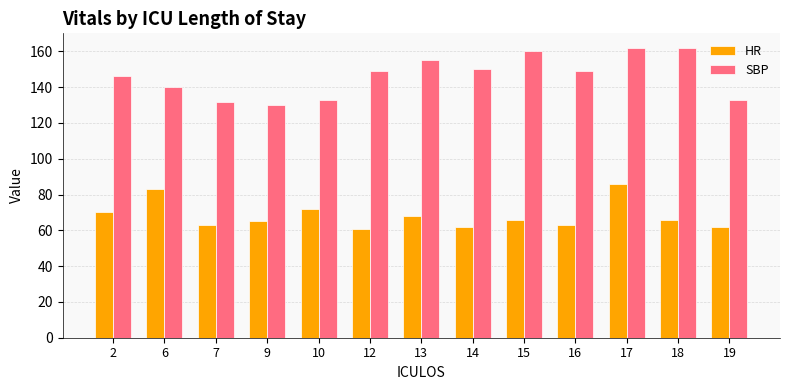

What is the highest value of the SBP series?

162